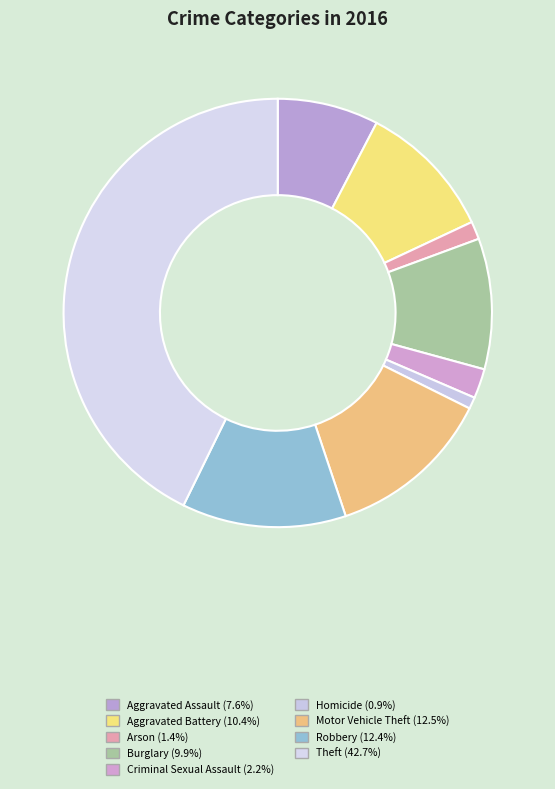

The Criminal Sexual Assault slice represents 2% of the pie. True or false?

True